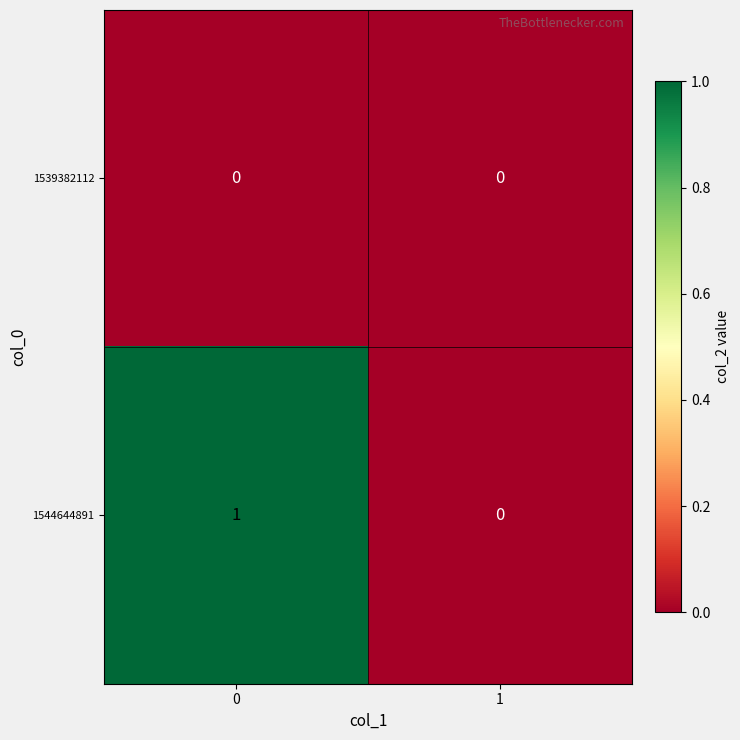

Rank the series at 0 from highest to lowest value.

1544644891, 1539382112